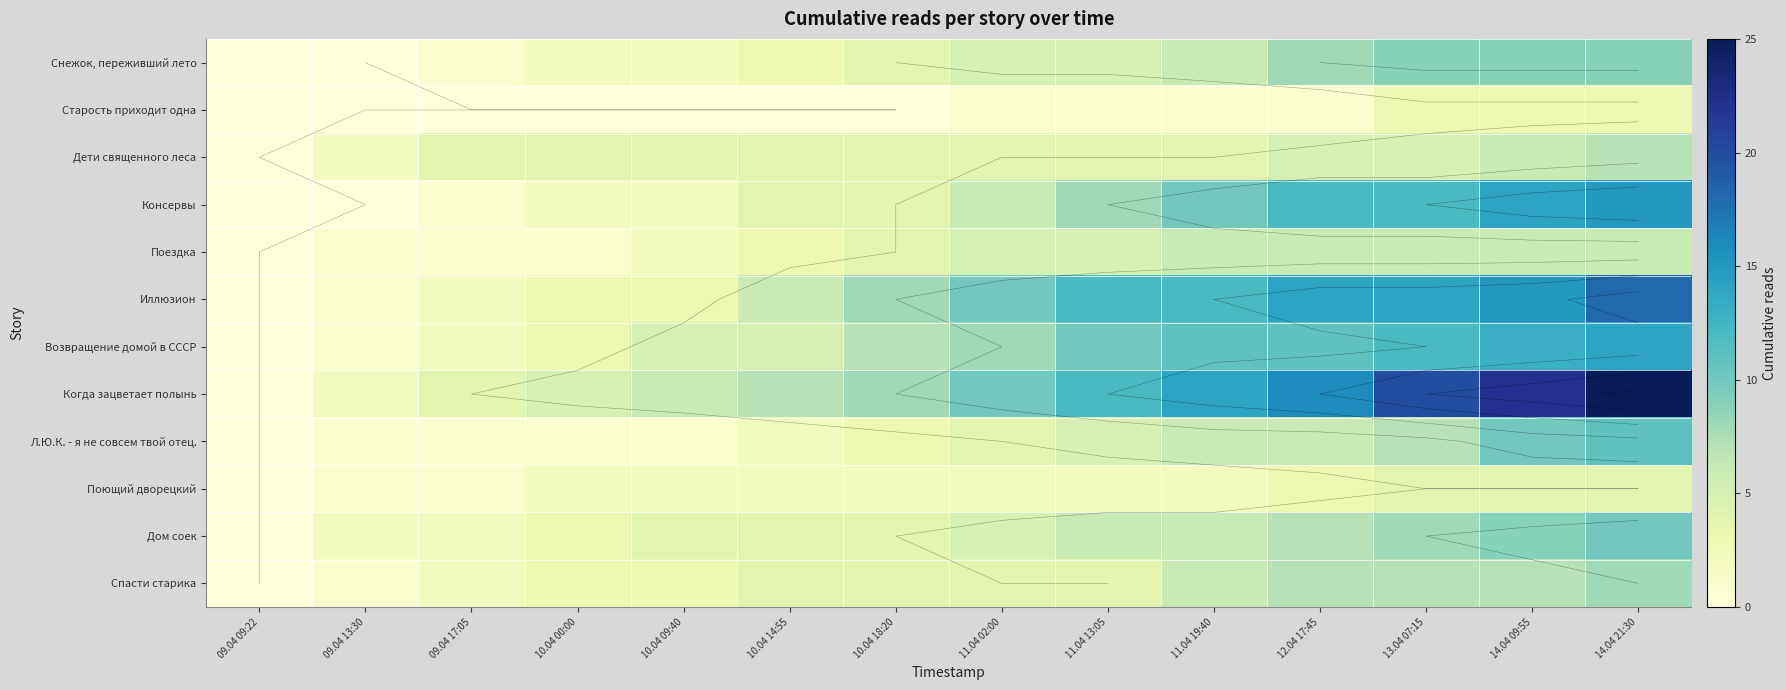

Which category has the highest value in the Дом соек series?

14.04 21:30